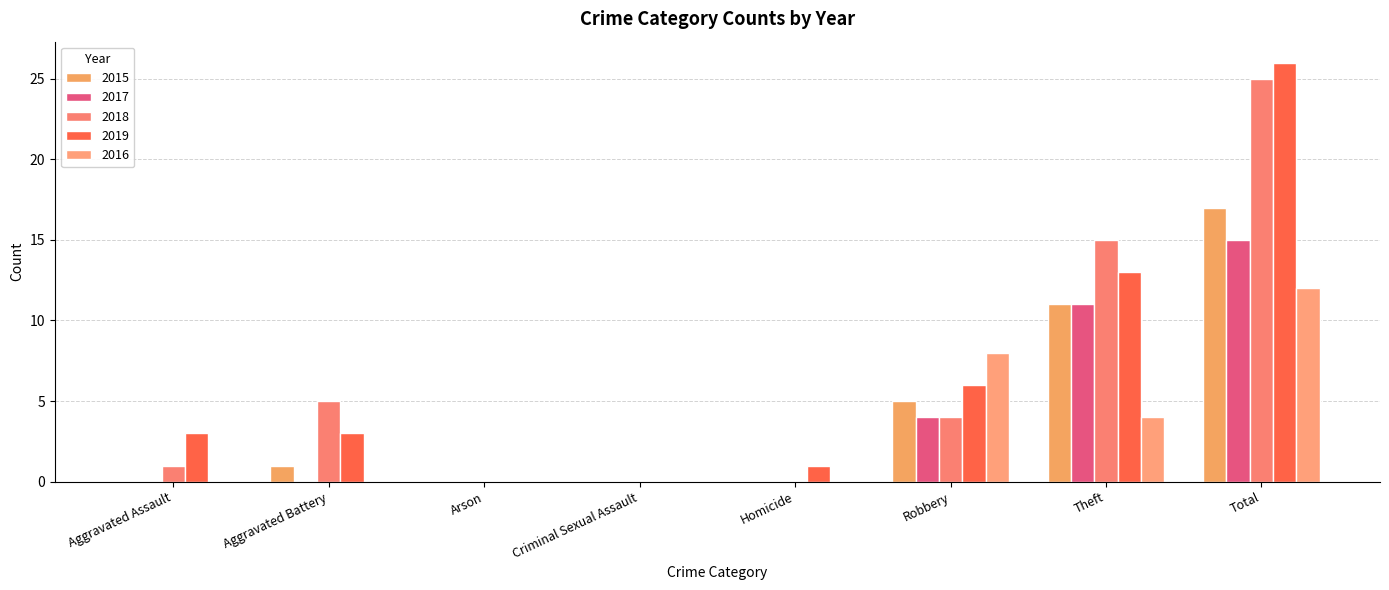

Is it true that 2017 equals 0 at Aggravated Assault?

True